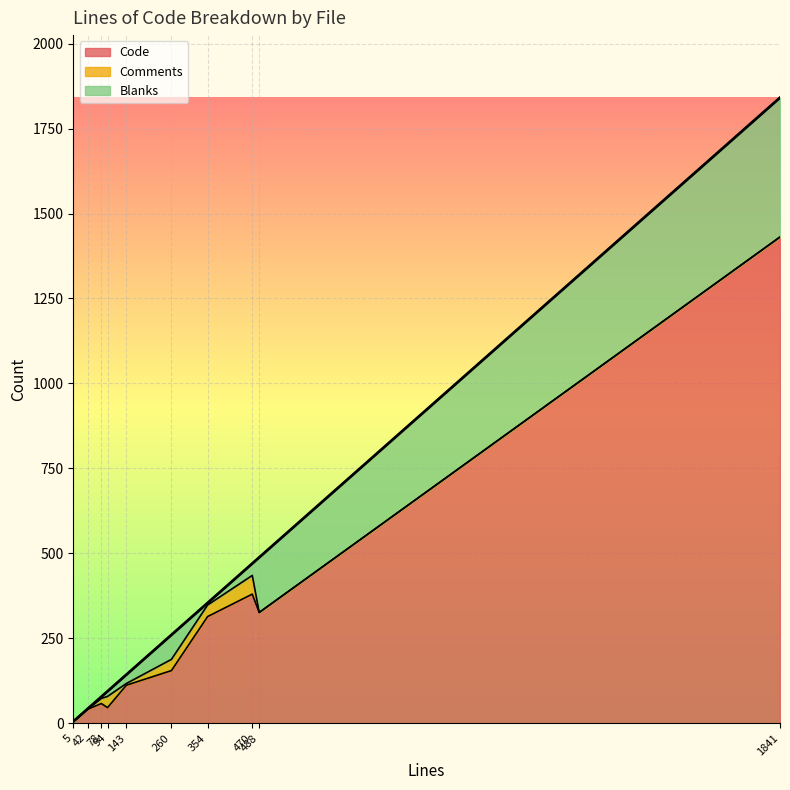

True or false: Code and Blanks intersect in this chart.

False